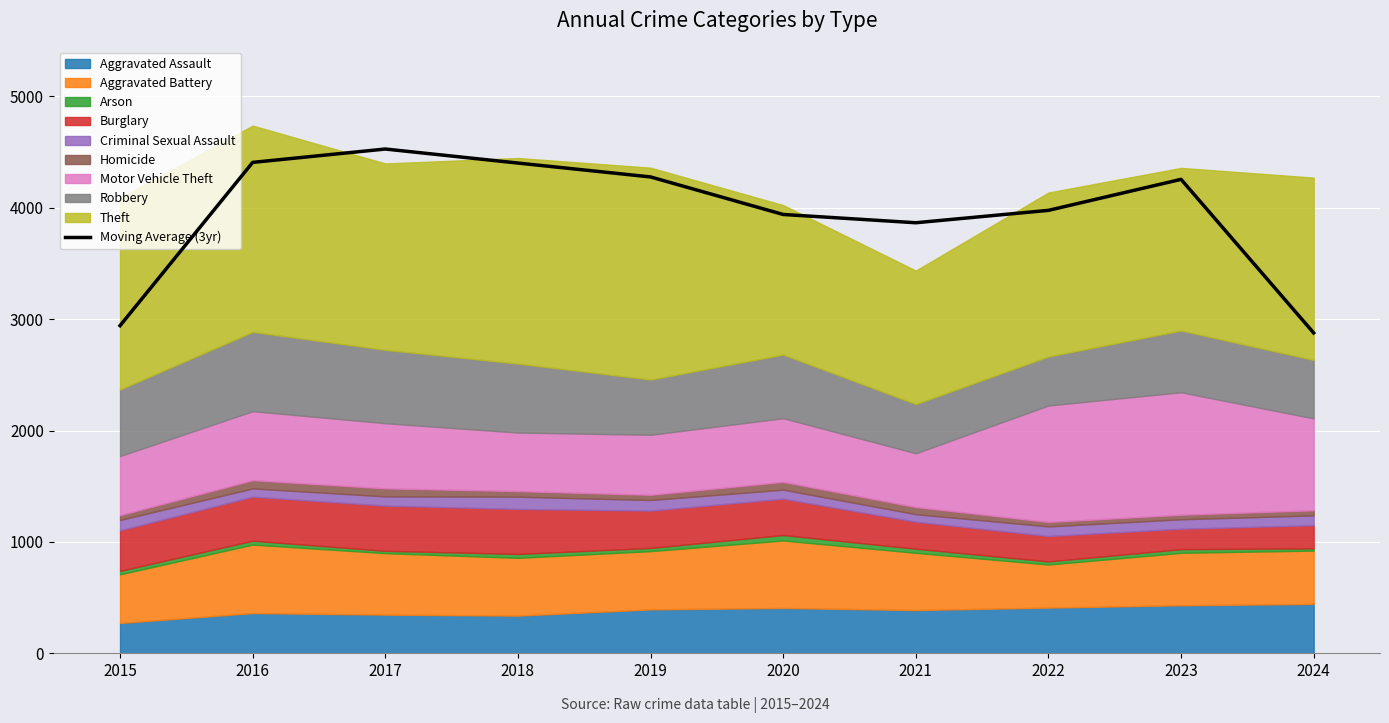

Reading left to right, extract all data points from this chart.

2015=2941.7	2016=4407.7	2017=4527.7	2018=4401.7	2019=4277.0	2020=3940.0	2021=3865.7	2022=3977.0	2023=4255.3	2024=2876.3